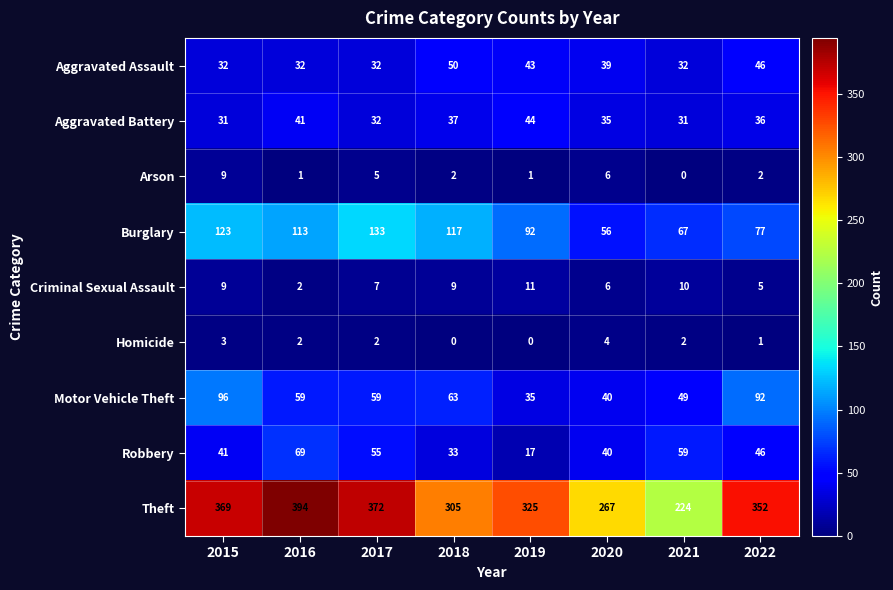

Which series has the largest total across all categories?

Theft